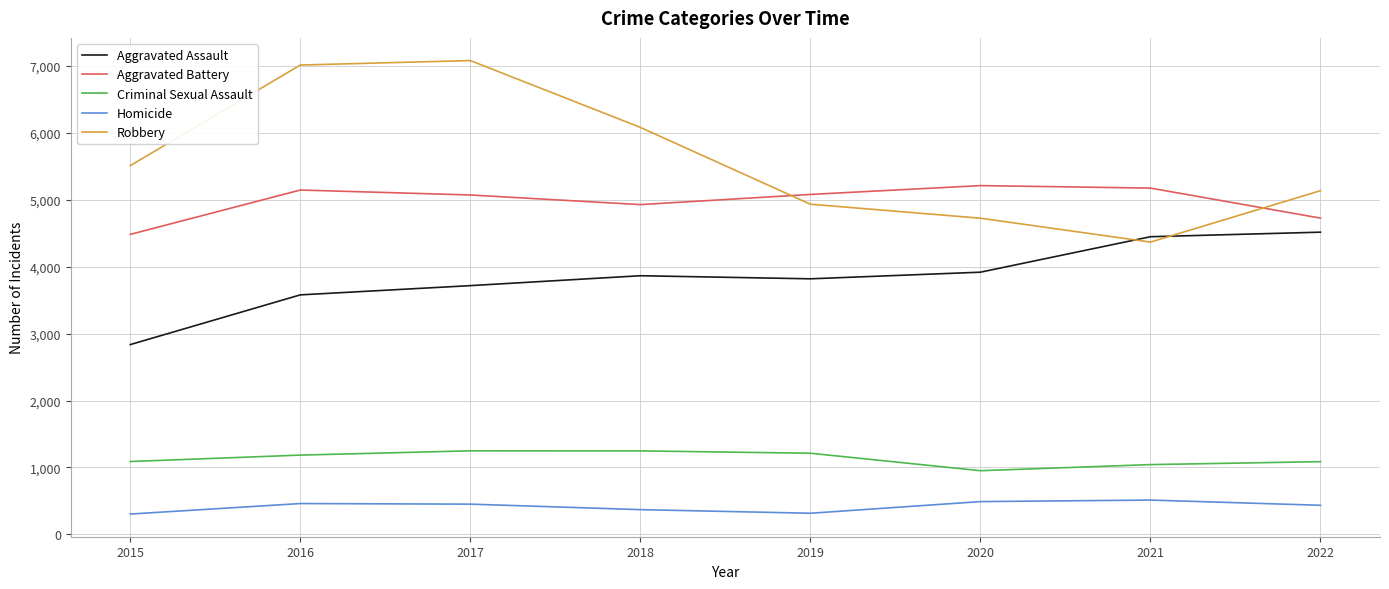

Which series has the largest range (max minus min)?

Robbery